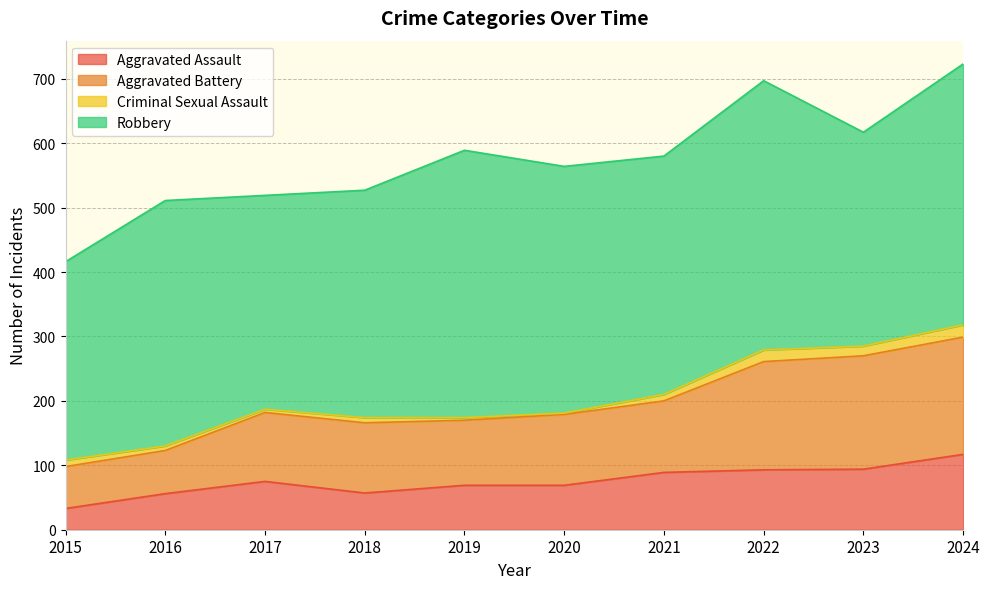

The value of Aggravated Assault at 2017 is 75. True or false?

True